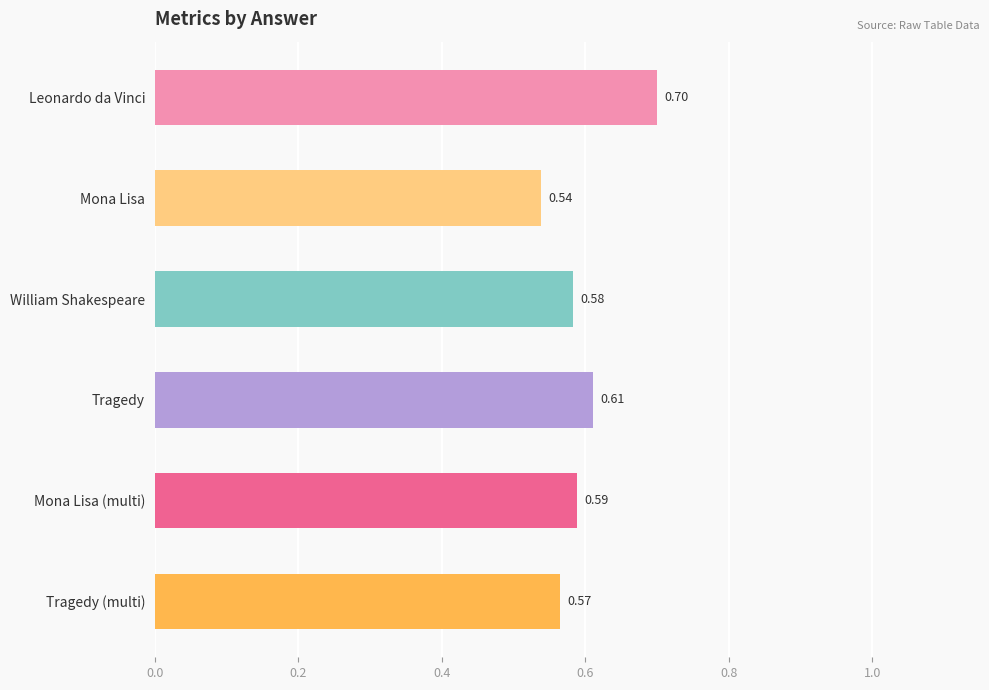

What is the difference between the maximum and minimum values?

0.2